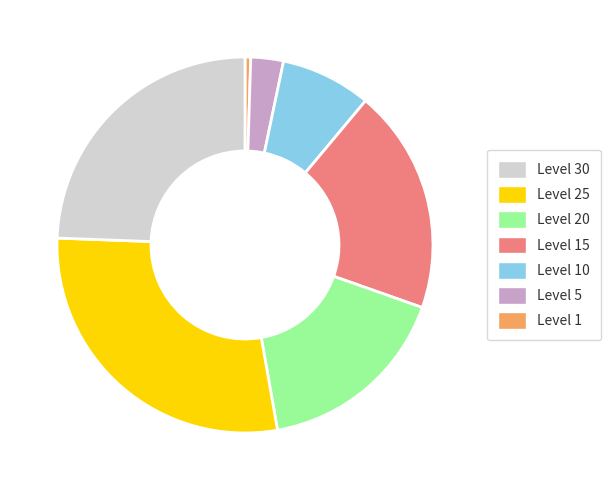

Is there any slice that represents more than half of the pie?

No